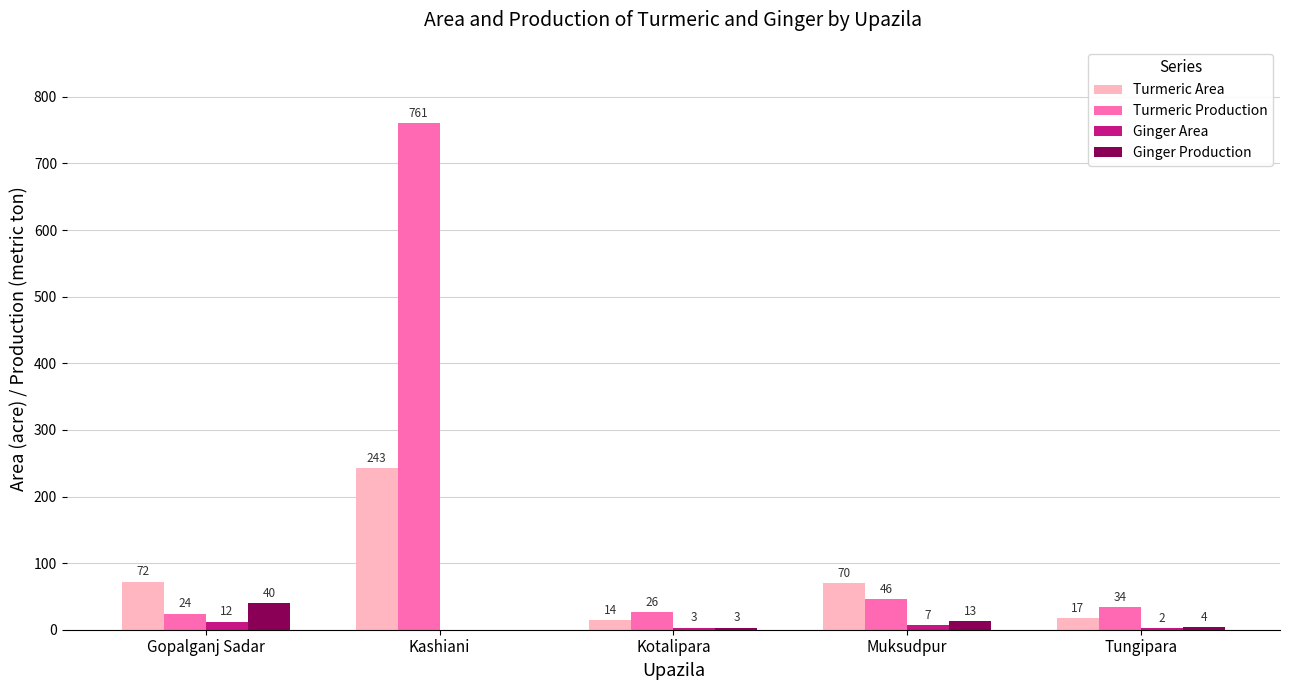

What is the average value of the Turmeric Area series?

83